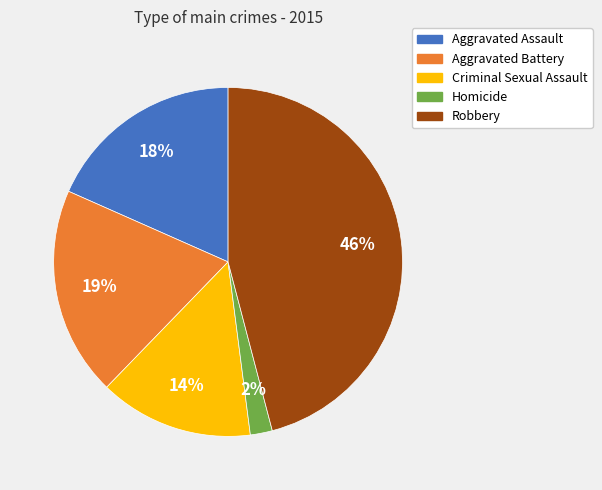

True or false: Criminal Sexual Assault accounts for 8% of the total.

False